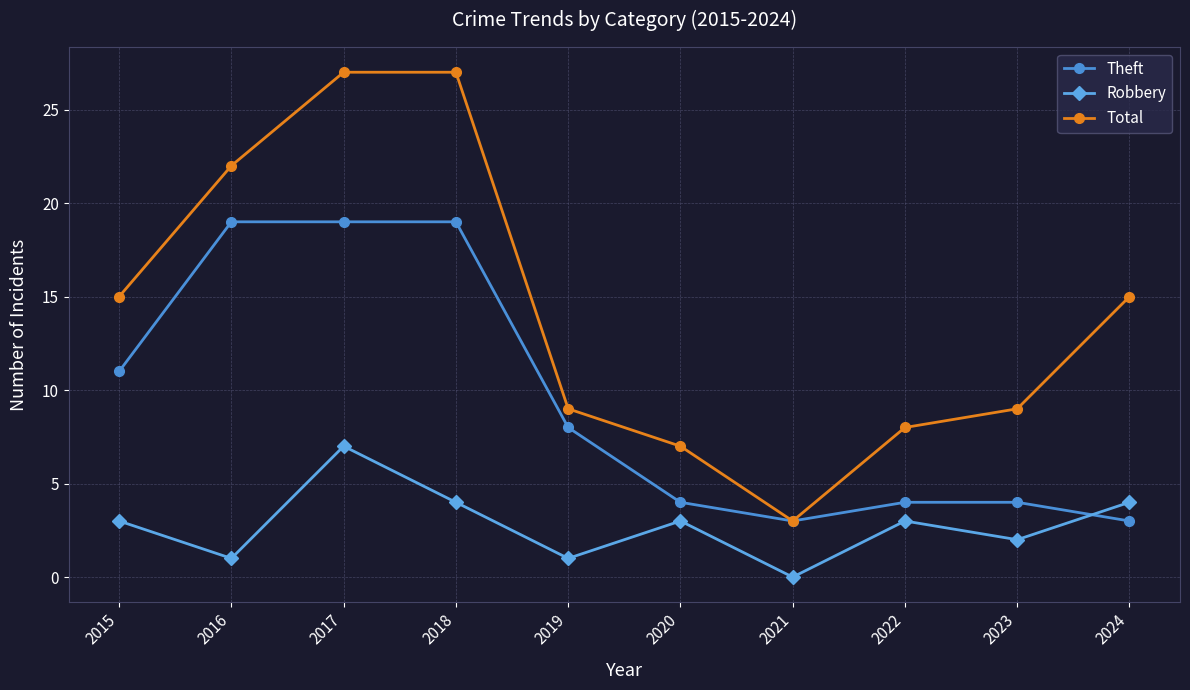

At which label does Total reach its minimum?

2021